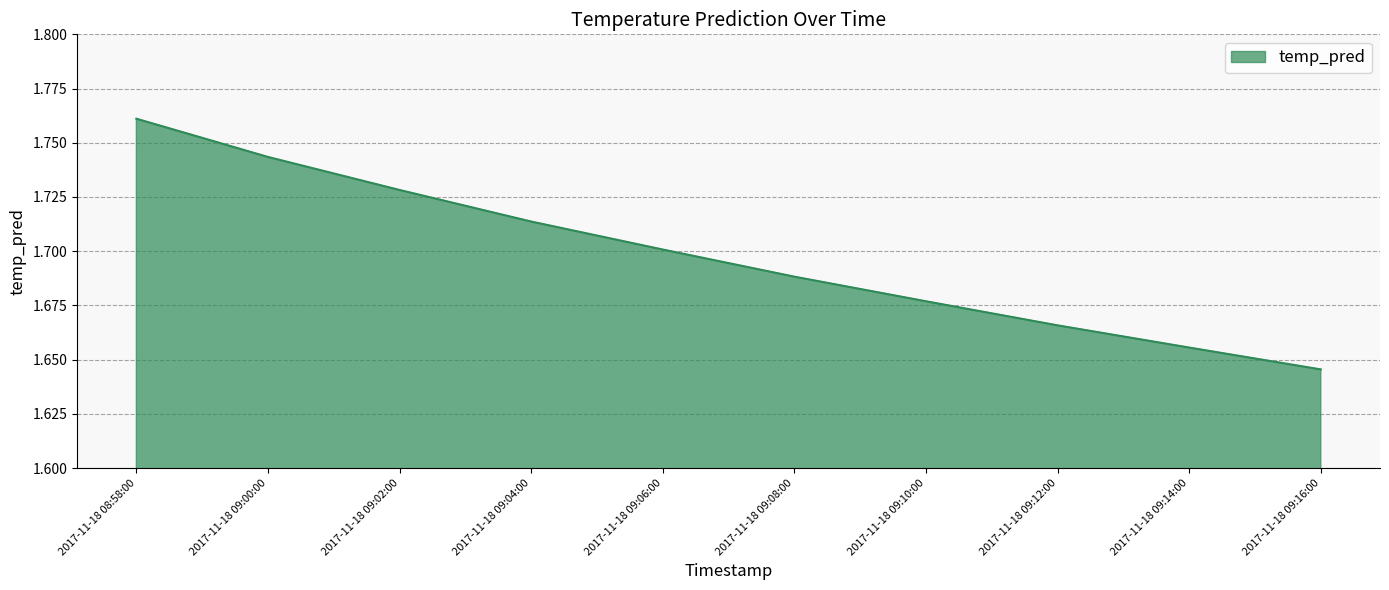

The value at 2017-11-18 09:10:00 is 1.7. True or false?

True